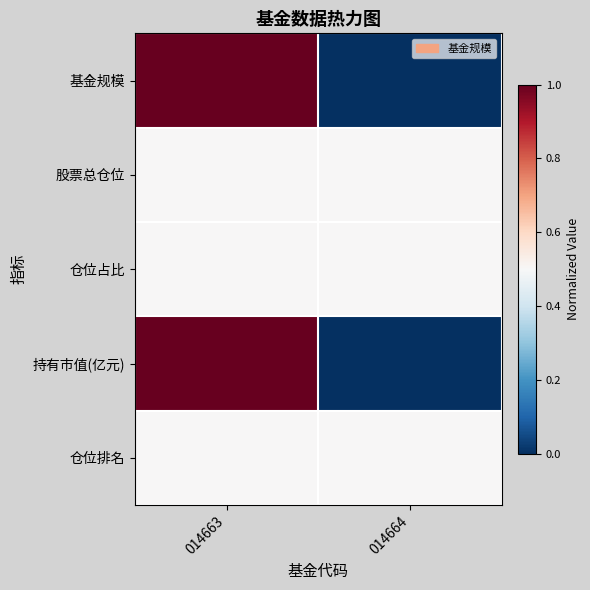

At which category does the chart reach its peak across all series?

014663